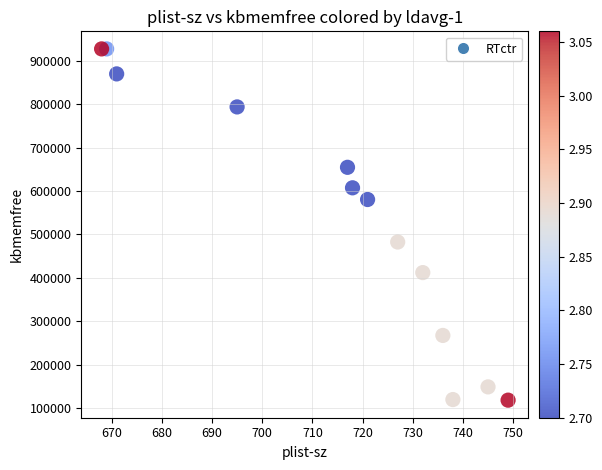

What is the range of Y values (max minus min)?

810272